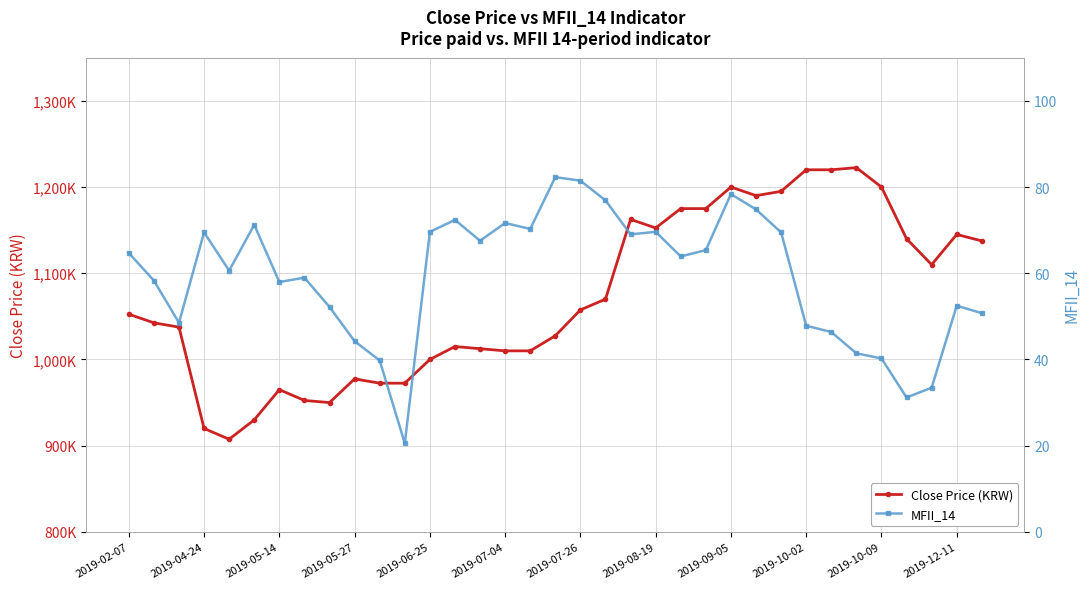

Which series changed the most between 2019-07-26 and 17?

Close Price (KRW)